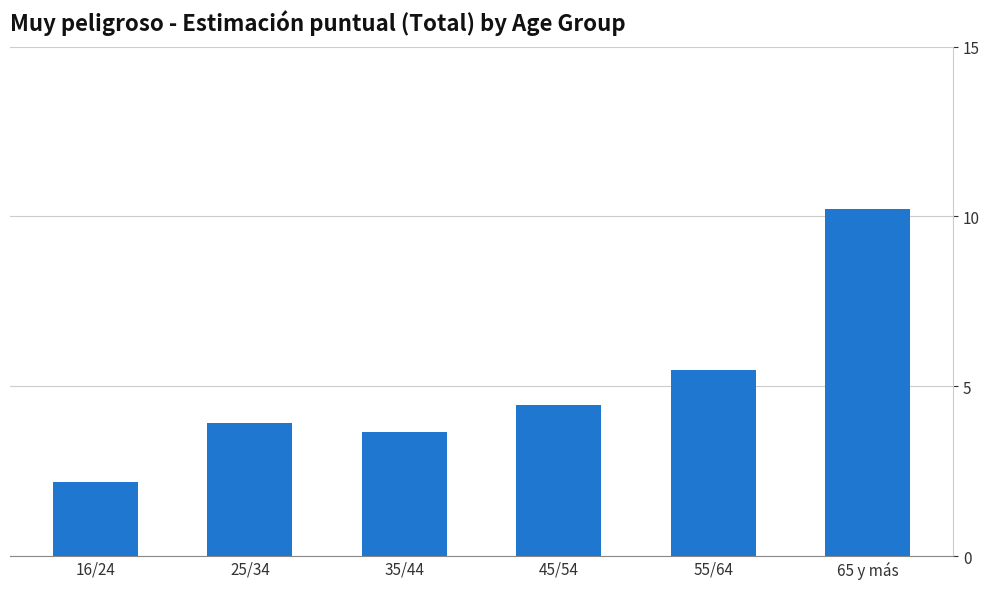

What is the difference between the values at 55/64 and 16/24?

3.3